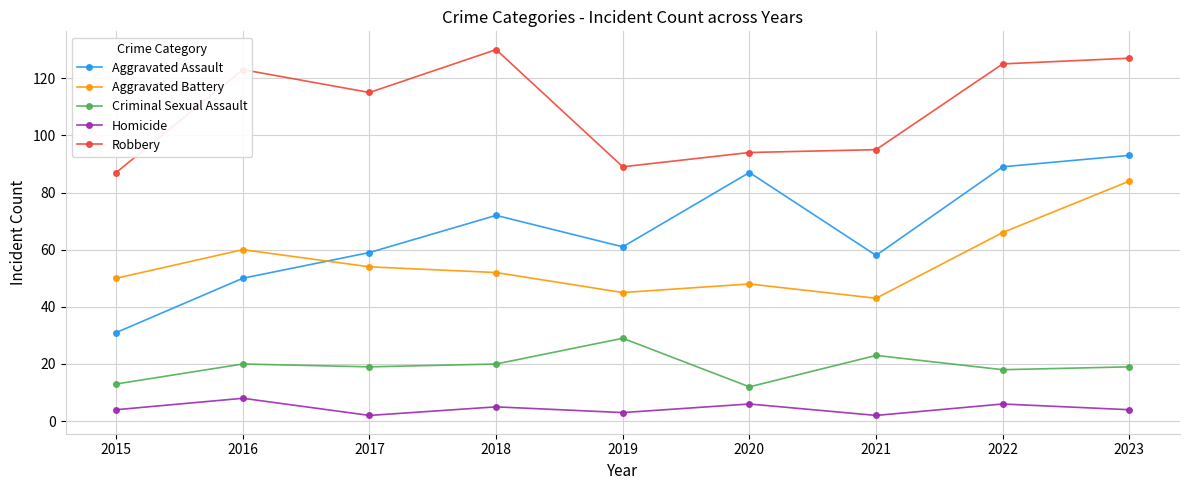

How many values in the Aggravated Assault series are below 61?

4